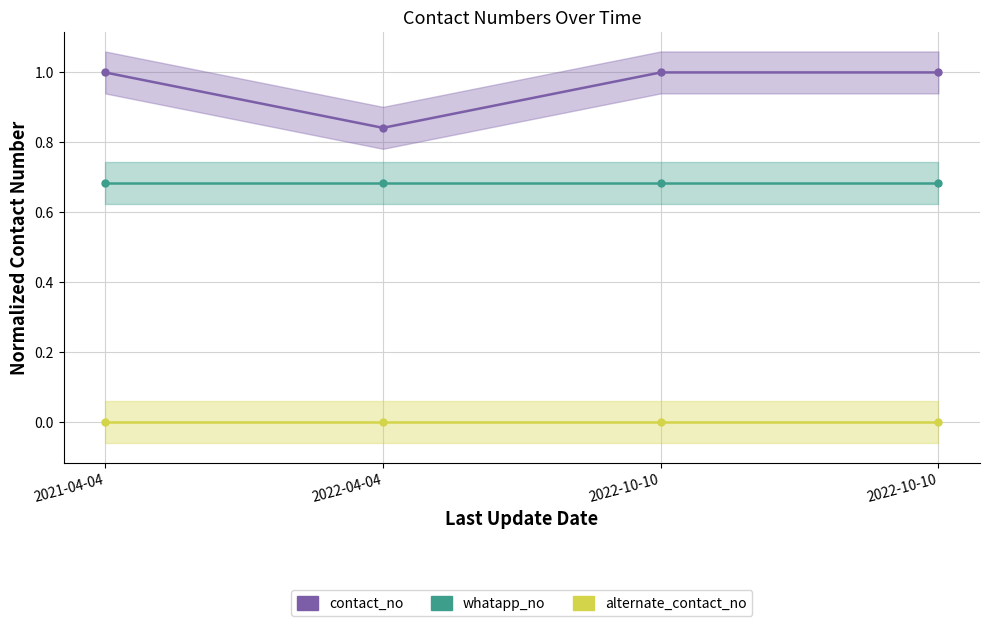

At 2021-04-04, list the series in order from largest to smallest.

contact_no, whatapp_no, alternate_contact_no